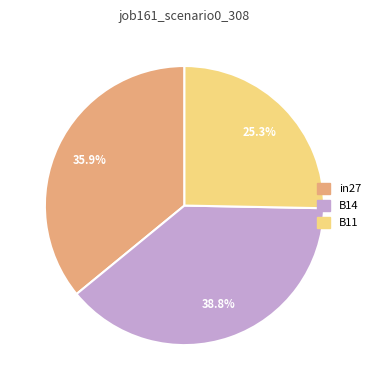

Between in27 and B14, which is larger?

B14